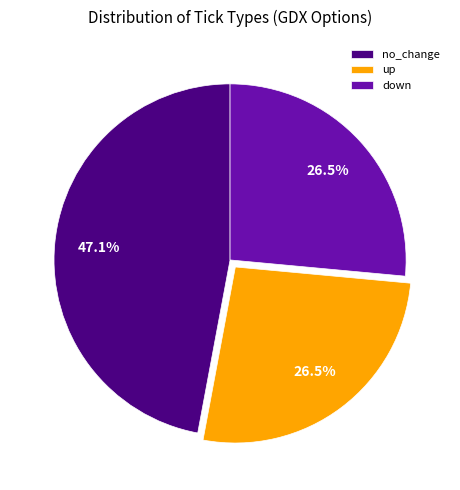

Does down account for over 50% of the chart?

No